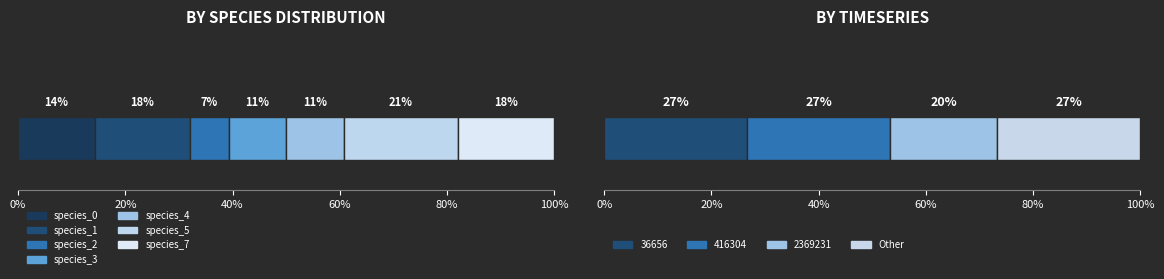

What is the value of the species_1 bar at the 4th from the left?

0.1